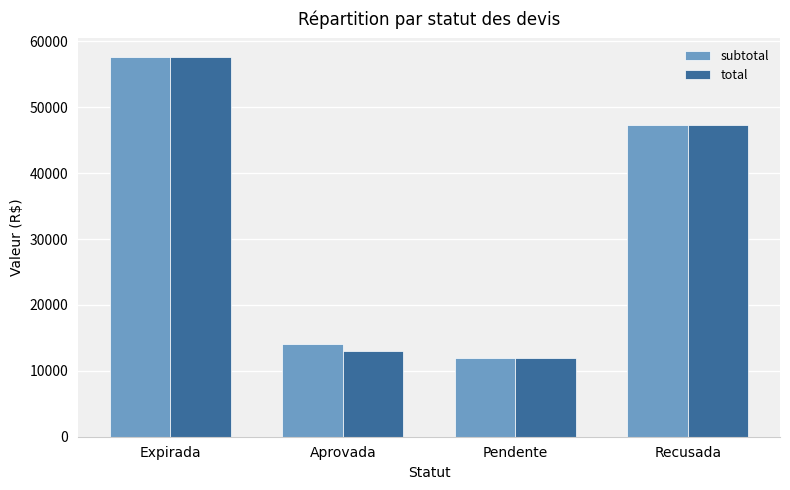

Which category has the lowest value in the subtotal series?

Pendente